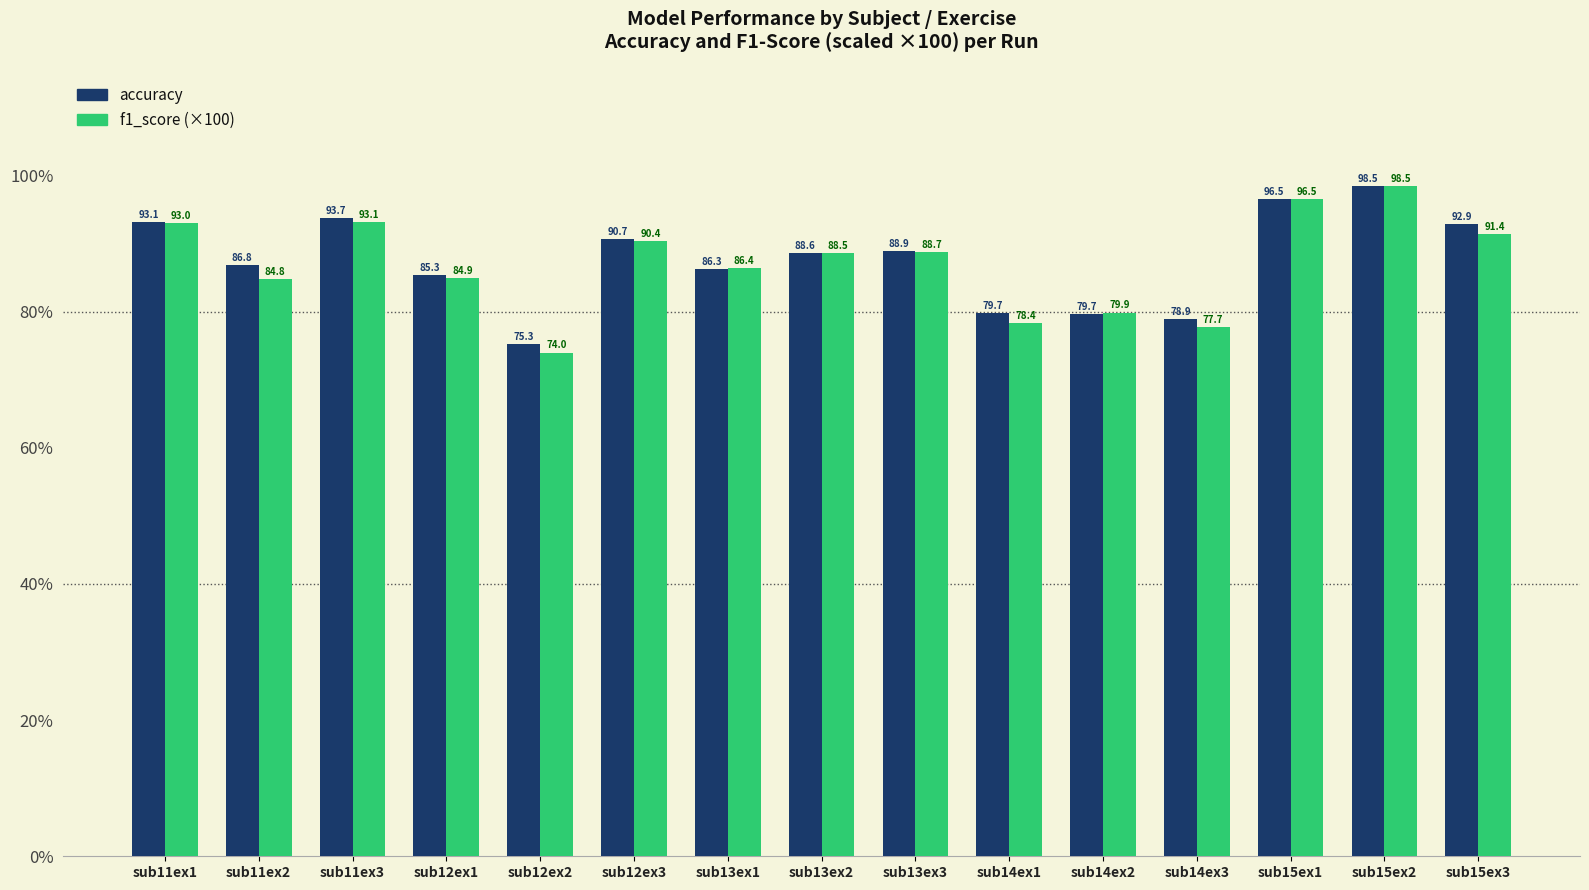

What is the maximum value shown in the chart?

98.5